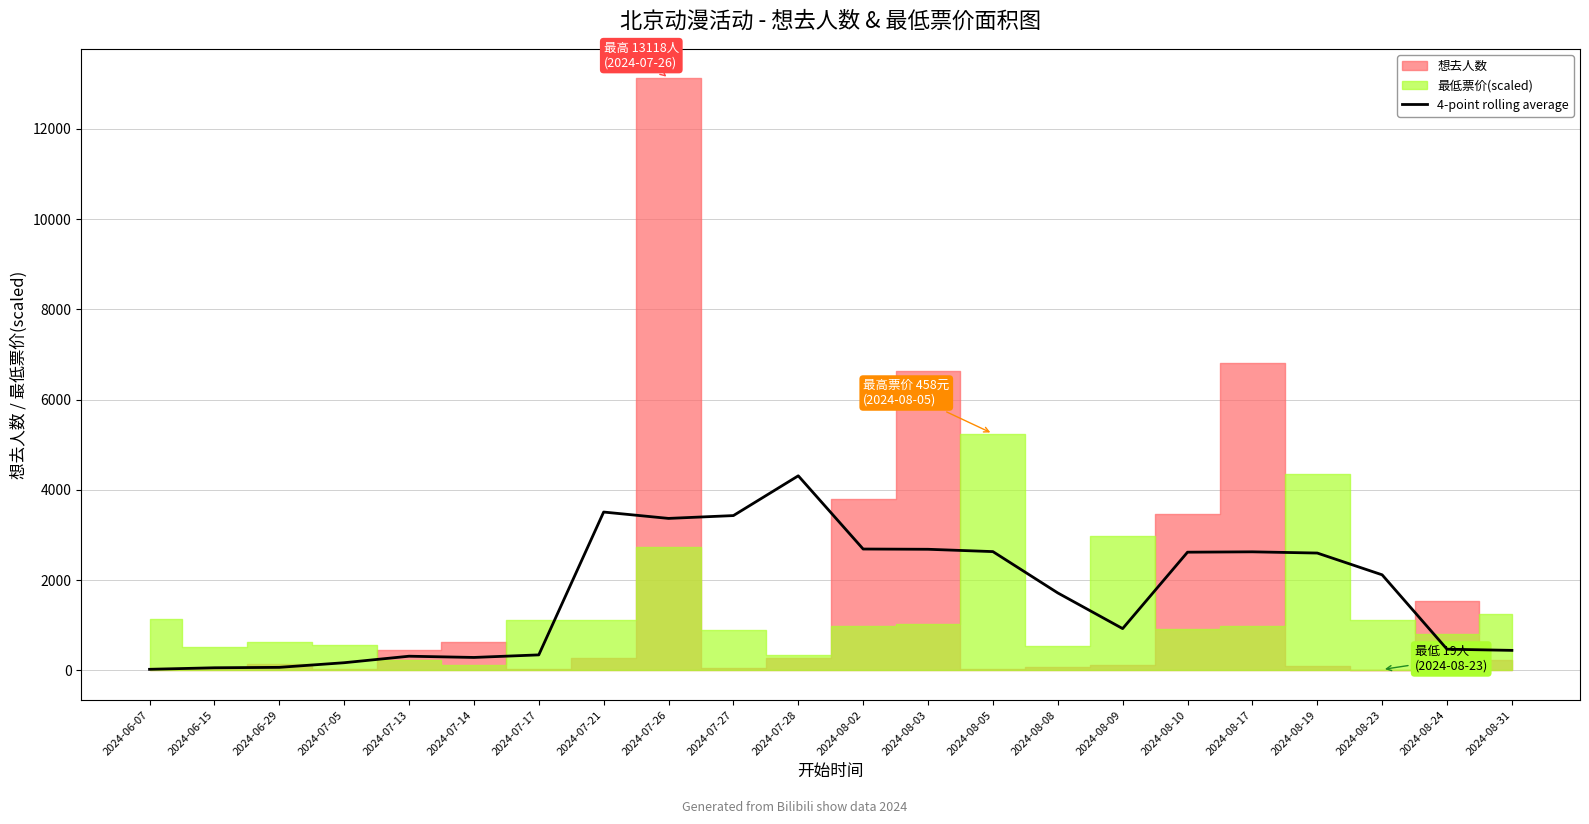

What is the label of the 1st point from the right?

2024-08-31